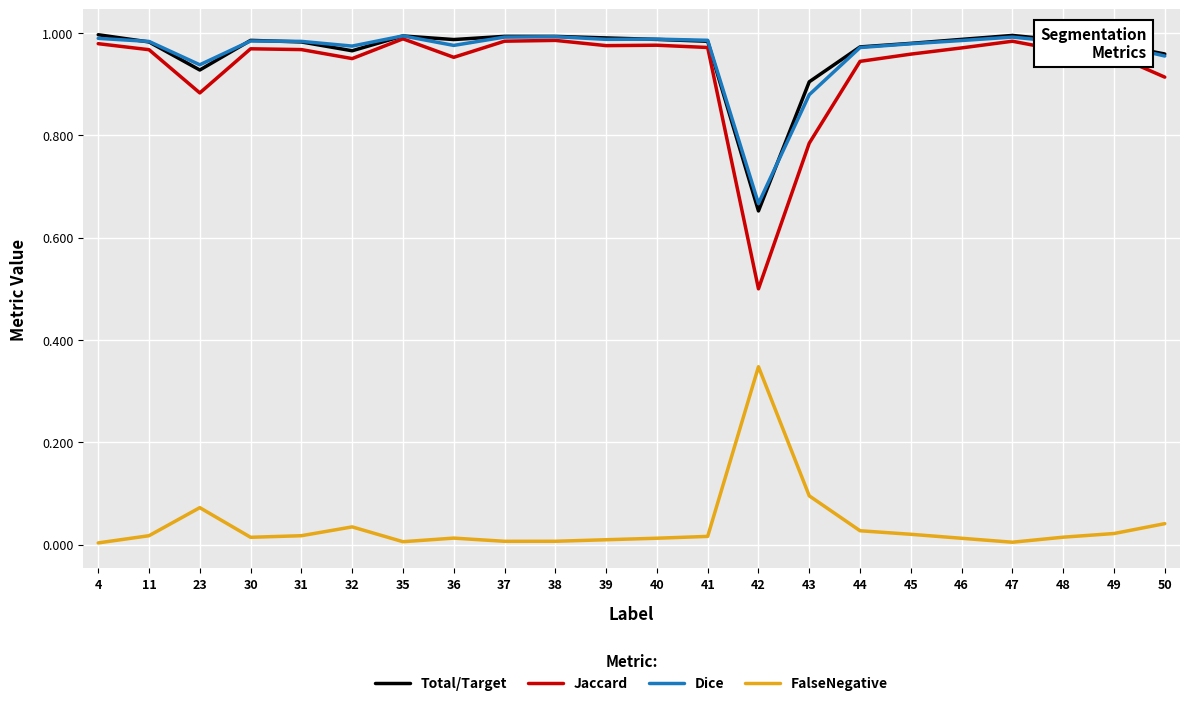

The Jaccard series shows 0.9 at 32. True or false?

True